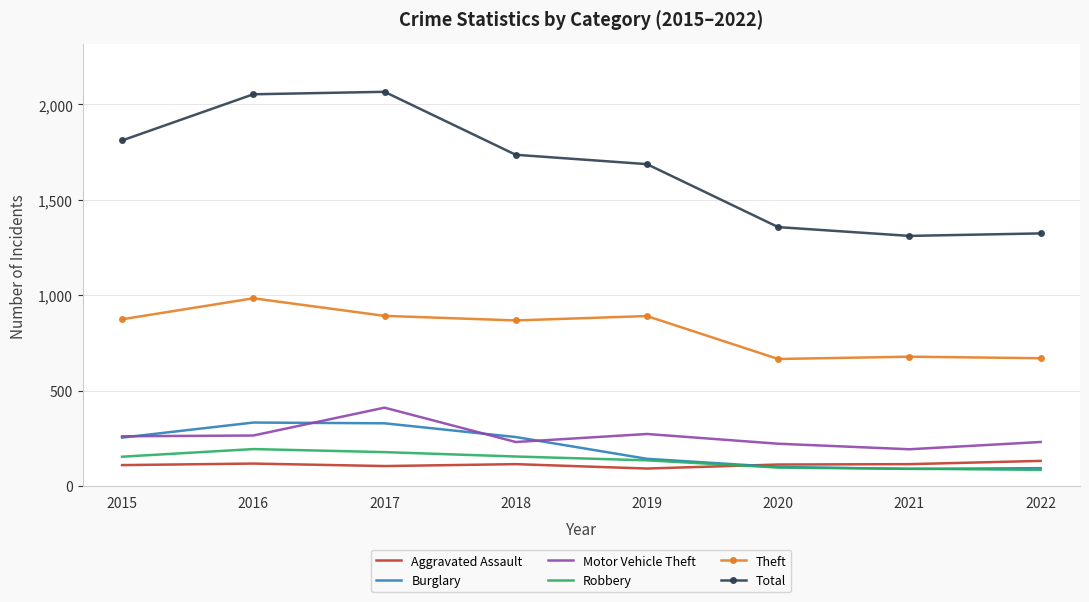

True or false: Robbery and Motor Vehicle Theft intersect in this chart.

False